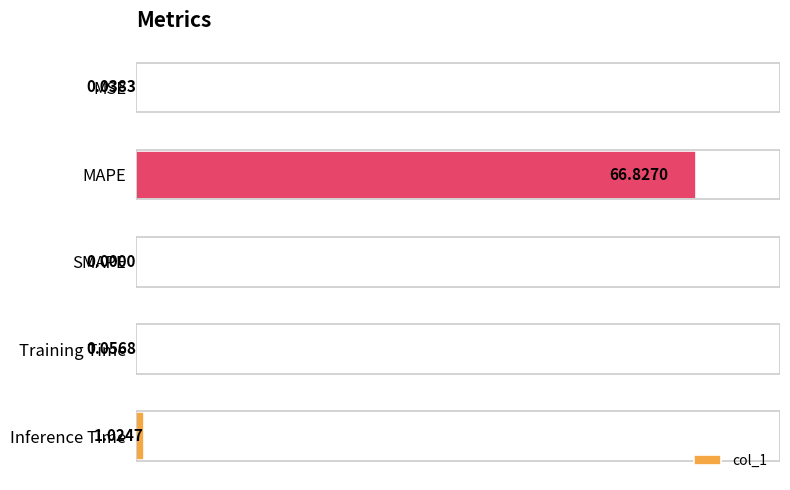

What is the sum of the values at MAPE and SMAPE?

66.8